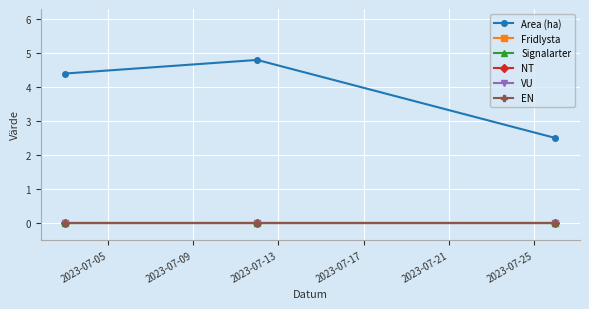

How many distinct data groups are displayed?

6